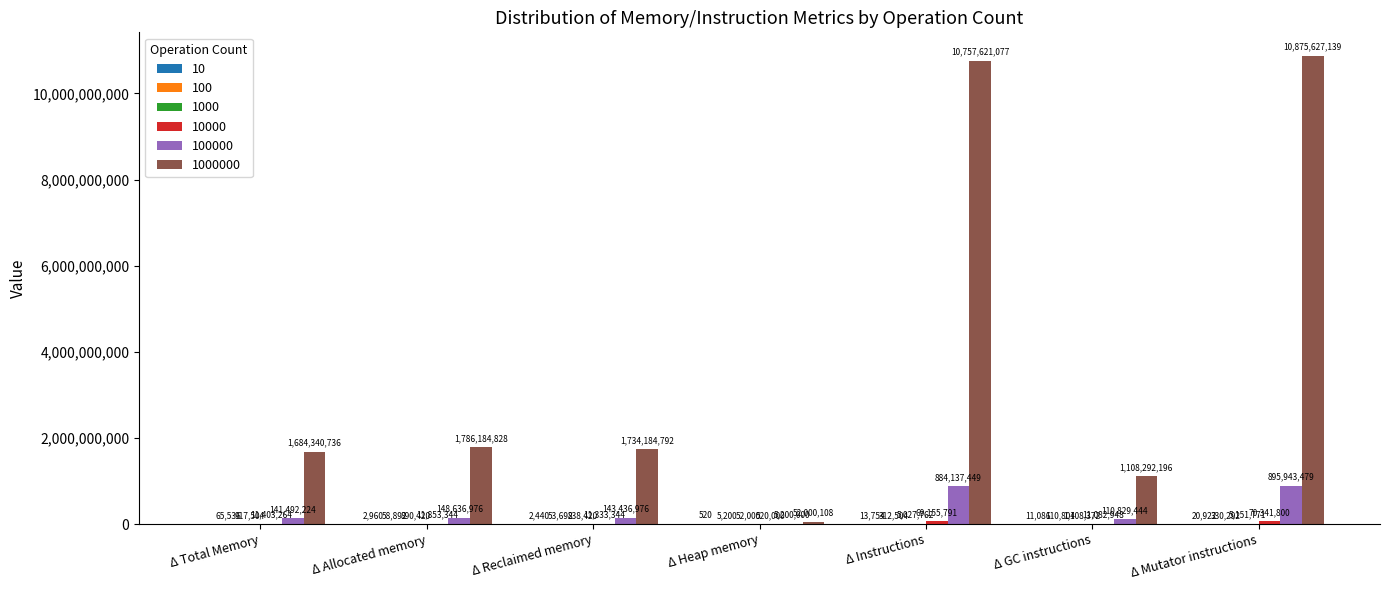

What is the total value across all series at Δ Heap memory?

57777828